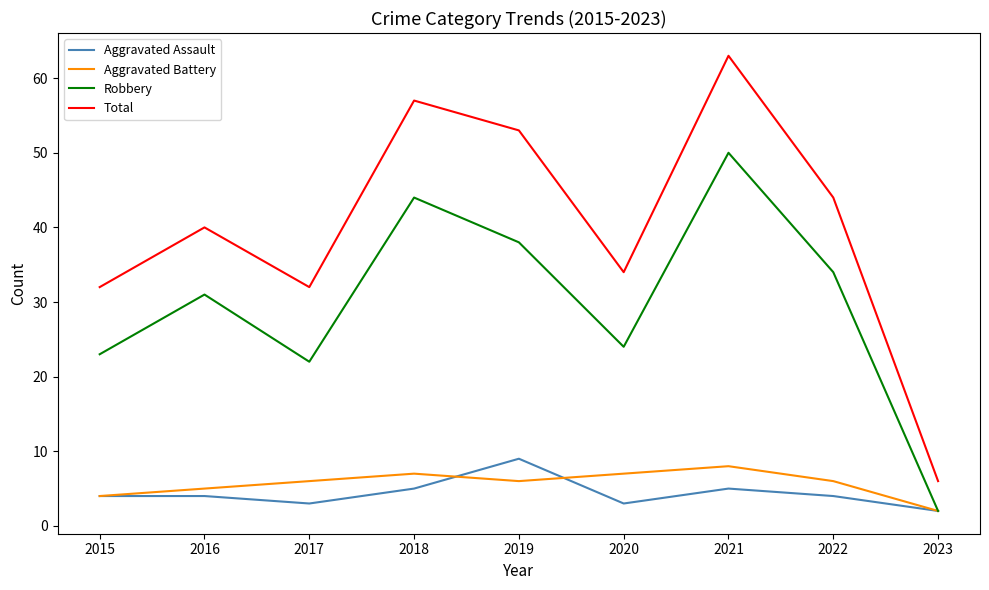

Is it true that Total equals 24 at 2019?

False